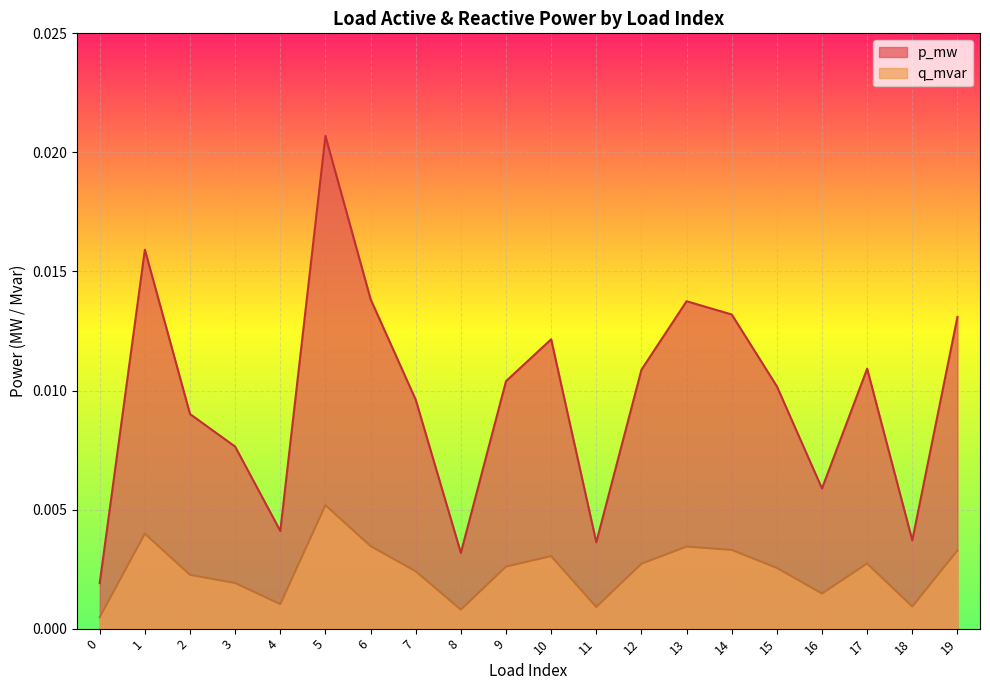

How many interior local peaks does the q_mvar series have?

5